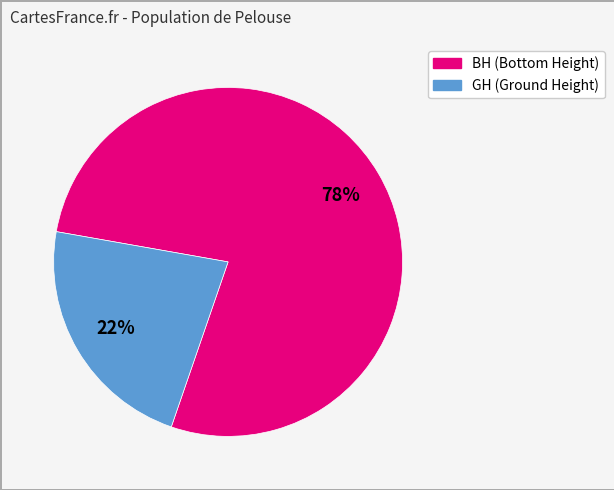

How many segments does this pie chart have?

2